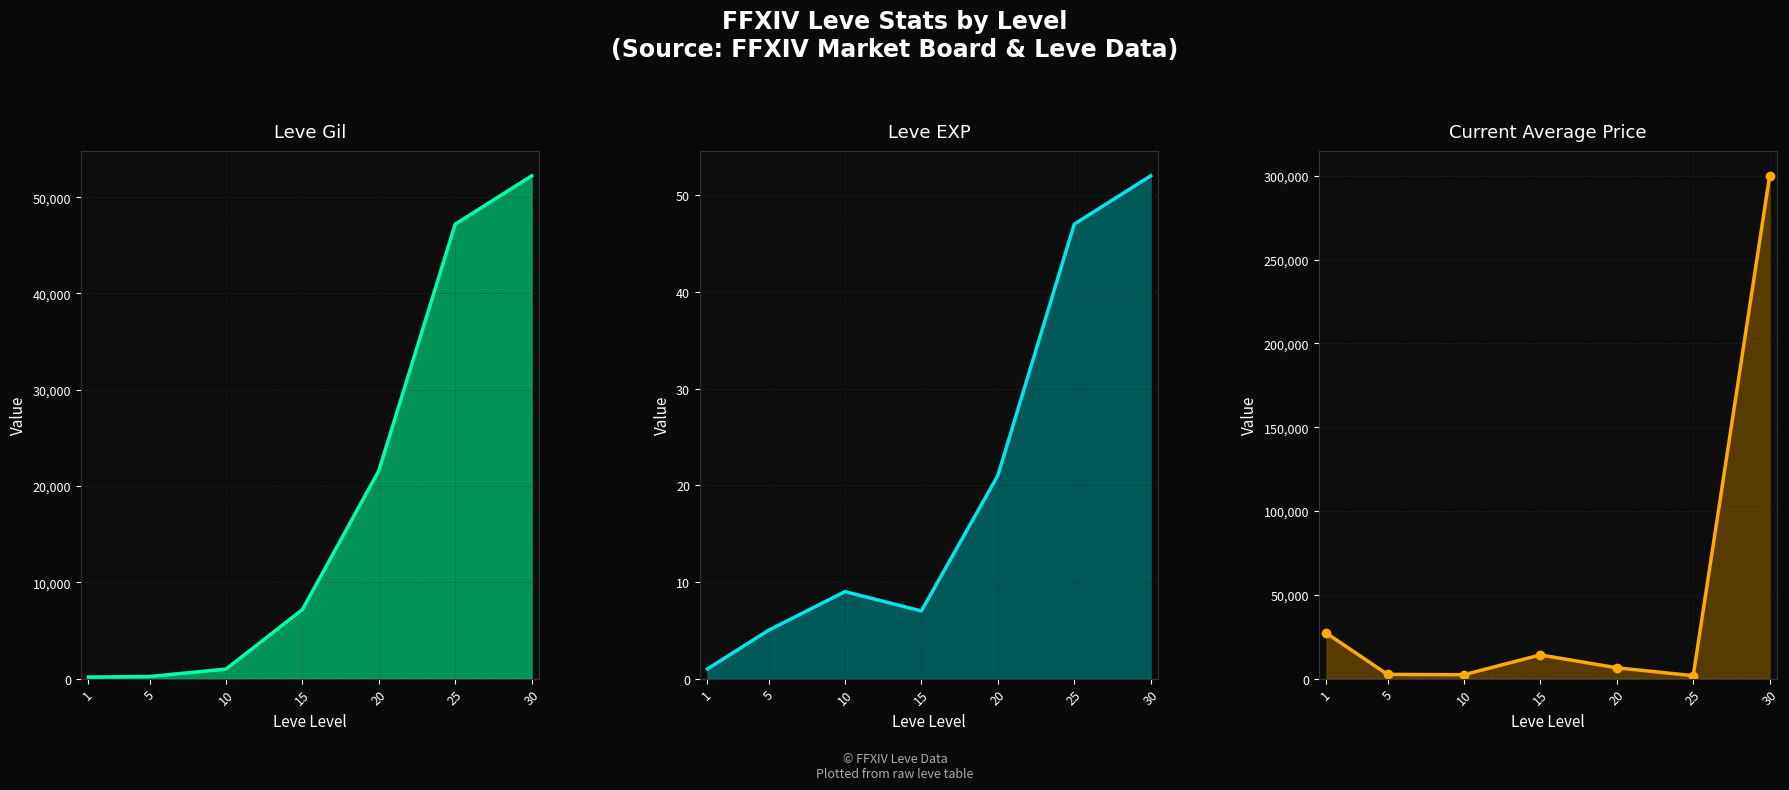

In Current Average Price, how many points are higher than both neighbors (excluding endpoints)?

1